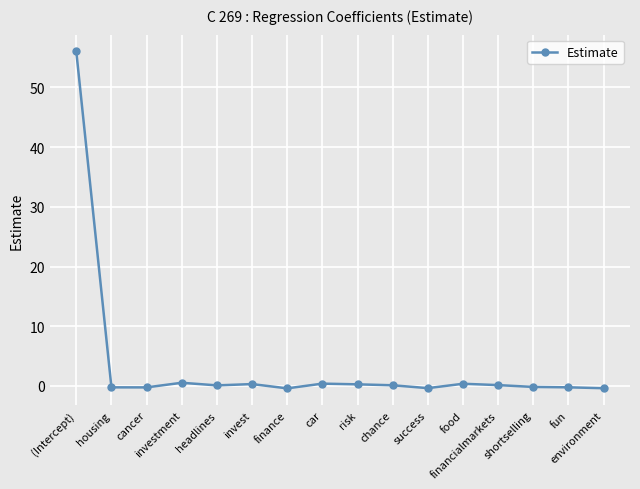

What is the label of the 9th point from the right?

car